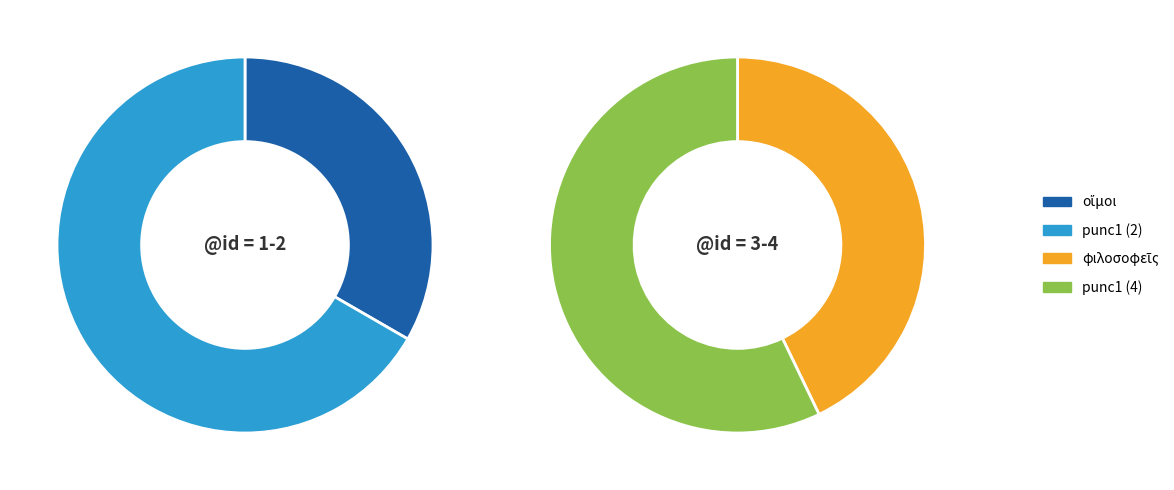

How many slices are in this pie chart?

4